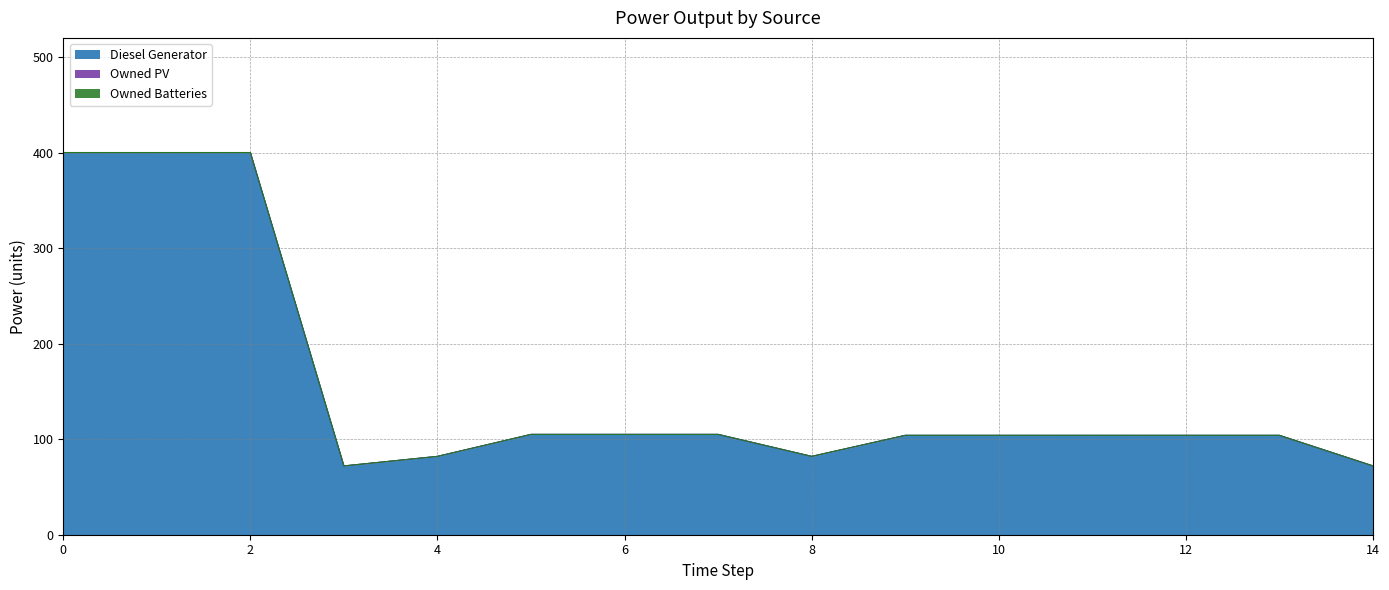

Which series changed the most between 5 and 14?

Diesel Generator